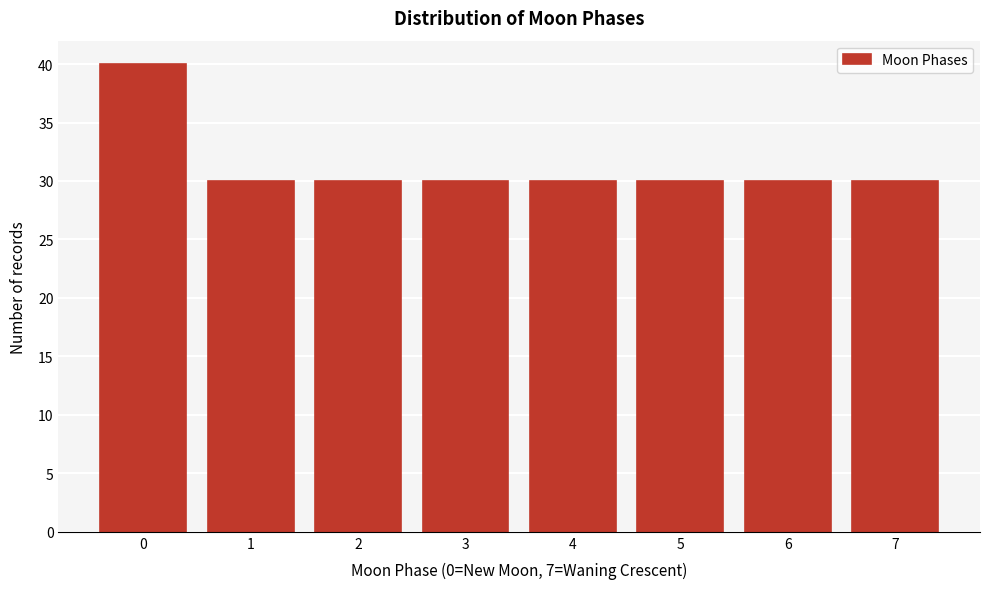

Reading right to left, what are all the values shown in this chart?

30	30	30	30	30	30	30	40